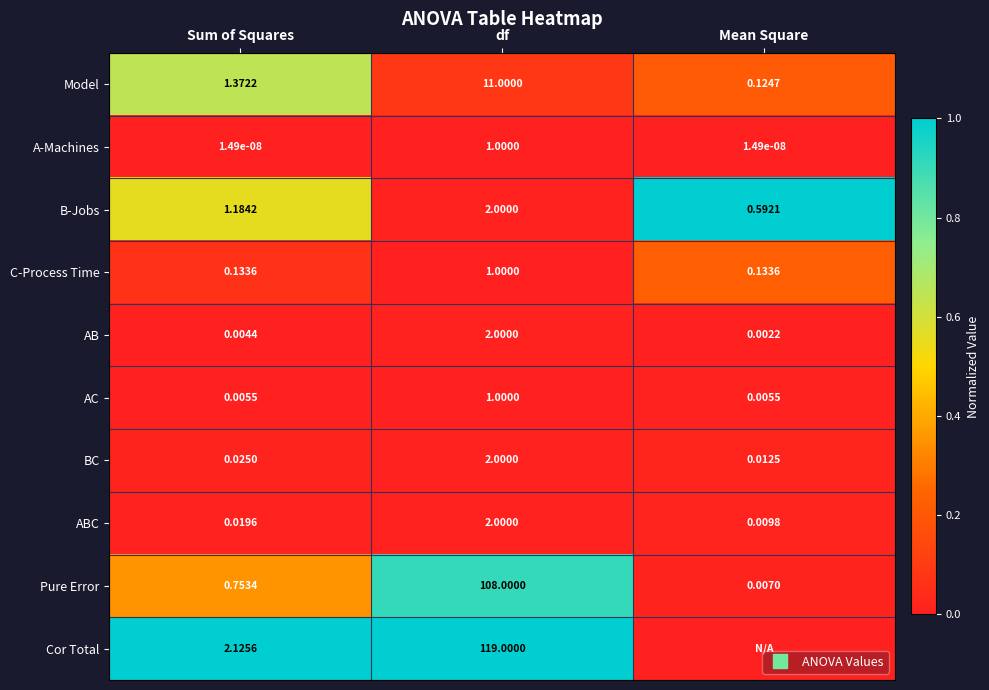

Is it true that C-Process Time equals -0.1 at df?

False